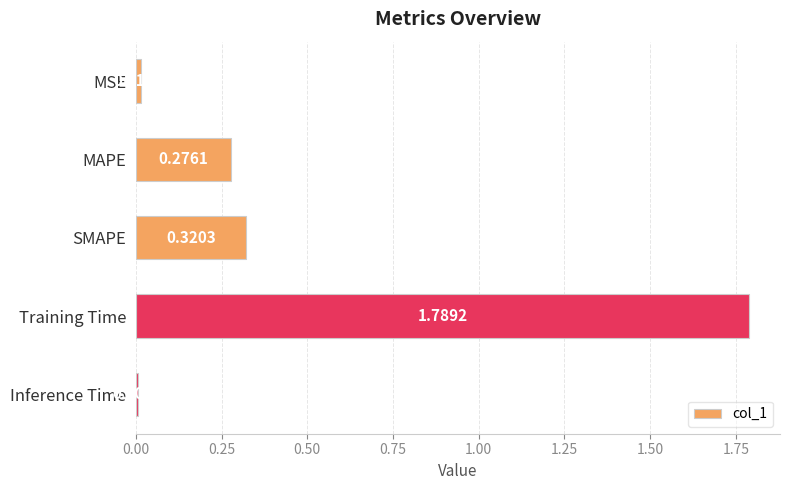

List the labels in order of value, largest first.

Training Time, SMAPE, MAPE, MSE, Inference Time